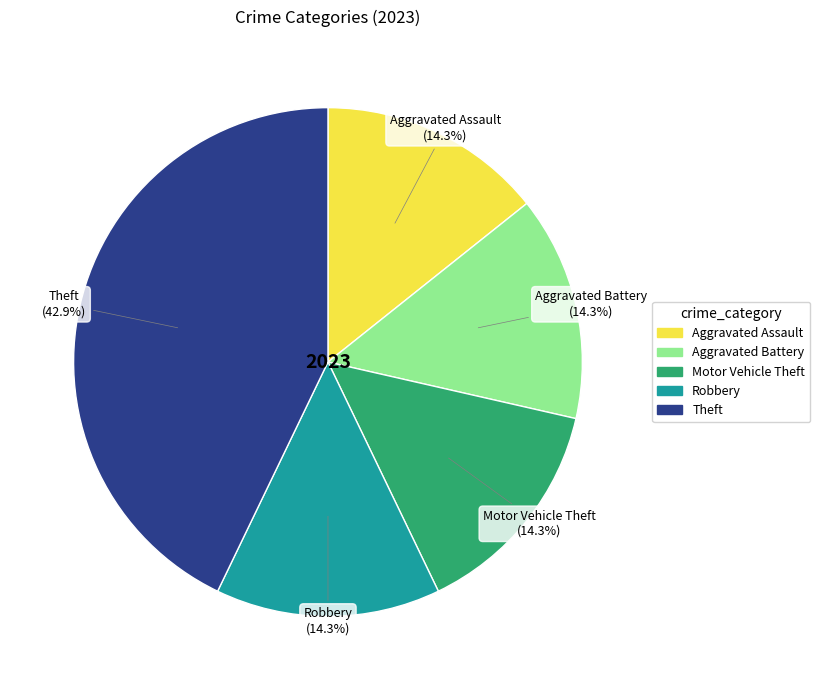

Is there any slice that represents more than half of the pie?

No